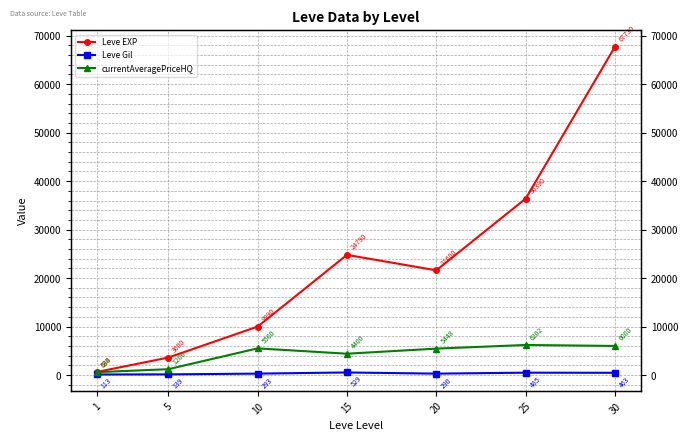

Where is the first local minimum for Leve Gil?

20